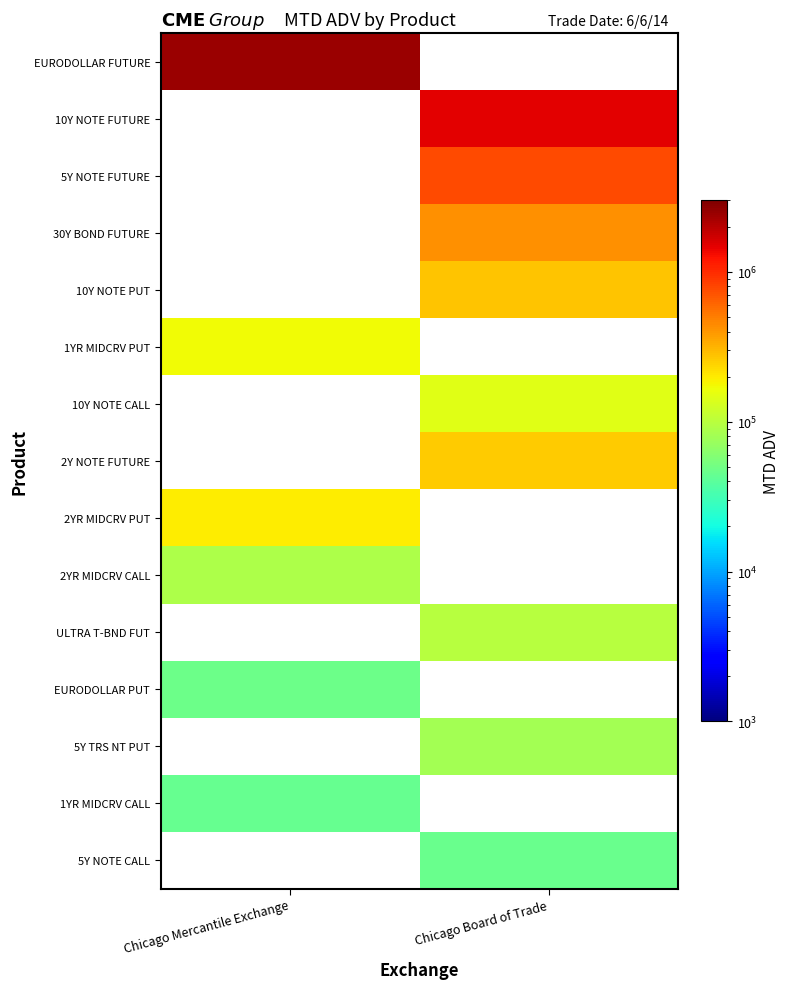

Count the number of data series in this chart.

15